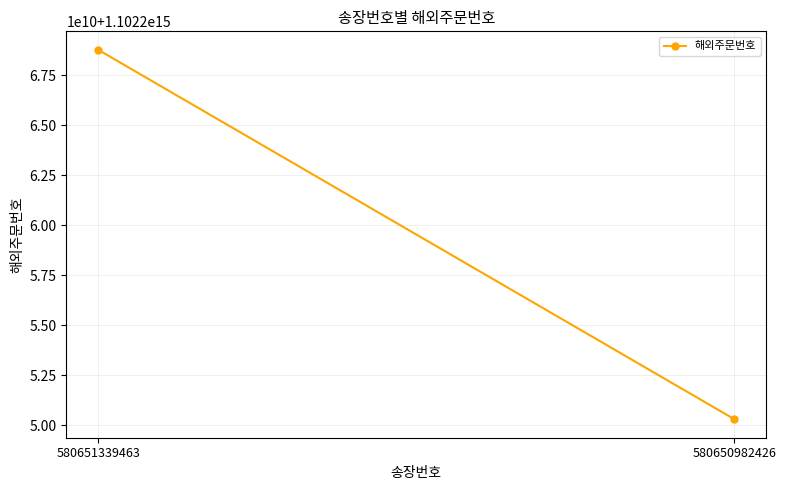

Reading left to right, extract all data points from this chart.

580651339463=1102268761549640	580650982426=1102250300449640